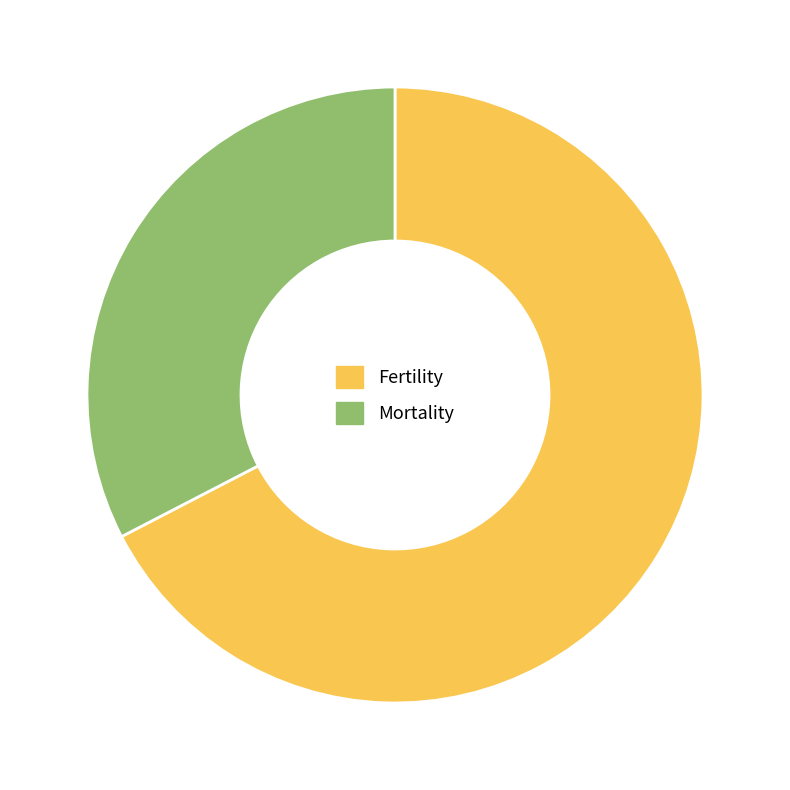

Is there a majority slice in this chart?

Yes